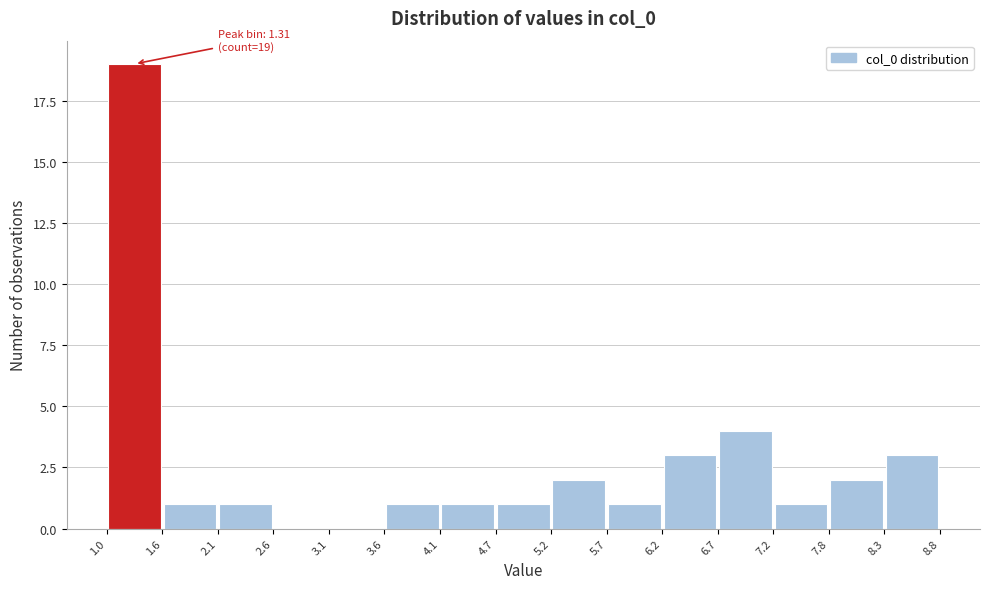

Over which range of the x-axis is the bar tallest?

1.0 to 1.6